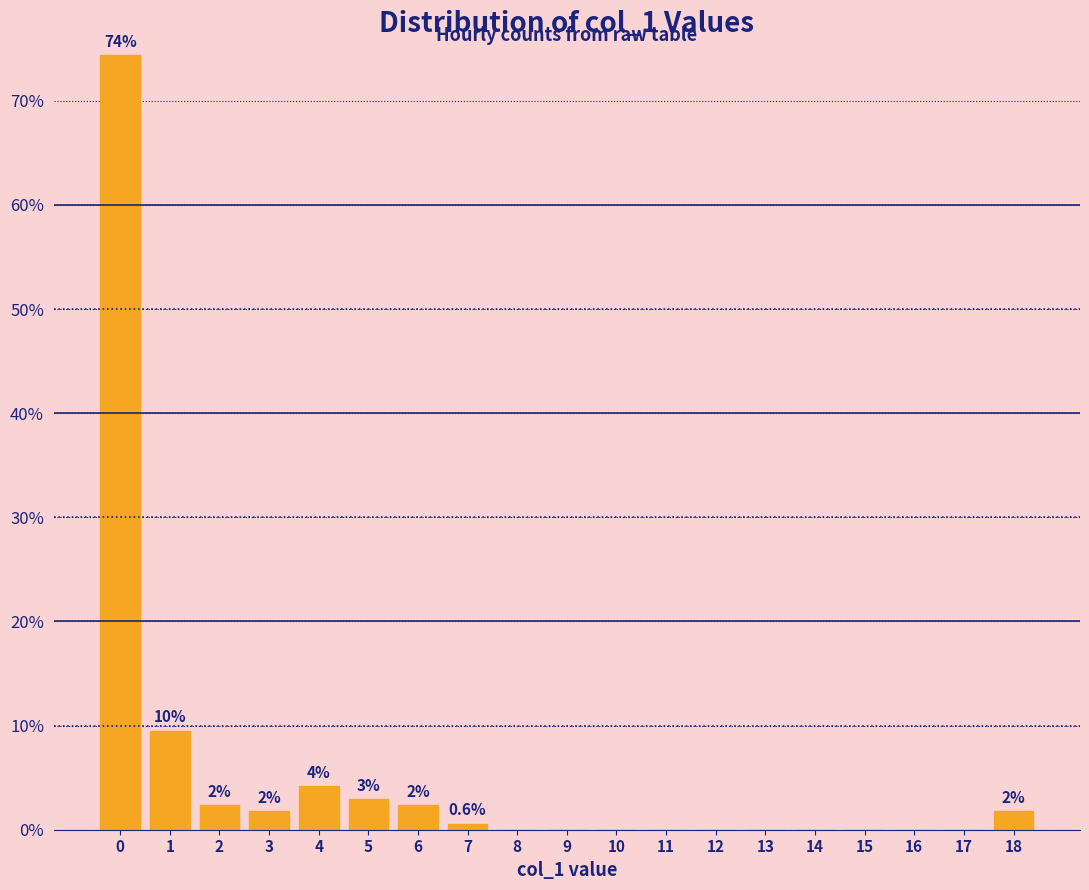

Reading left to right, what are all the values shown in this chart?

0=74.4	1=9.5	2=2.4	3=1.8	4=4.2	5=3.0	6=2.4	7=0.6	8=0.0	9=0.0	10=0.0	11=0.0	12=0.0	13=0.0	14=0.0	15=0.0	16=0.0	17=0.0	18=1.8